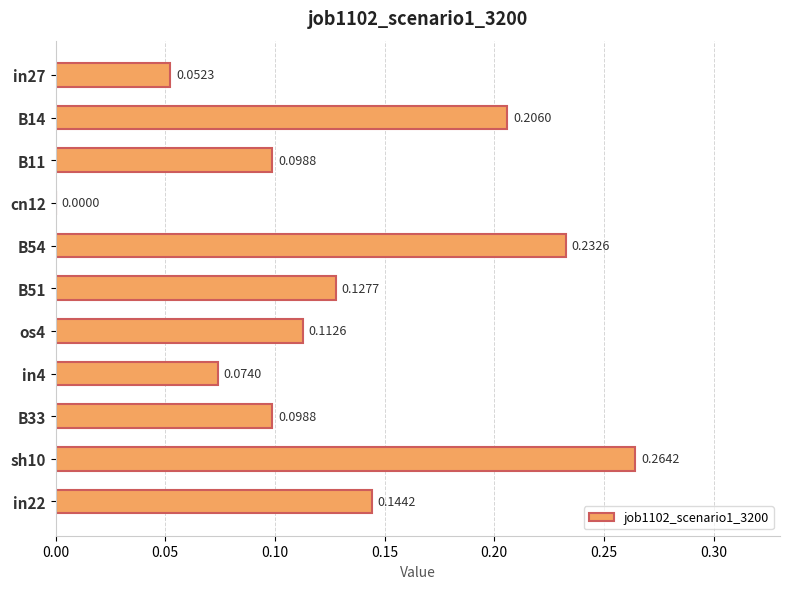

Between in22 and B14, which is larger?

B14